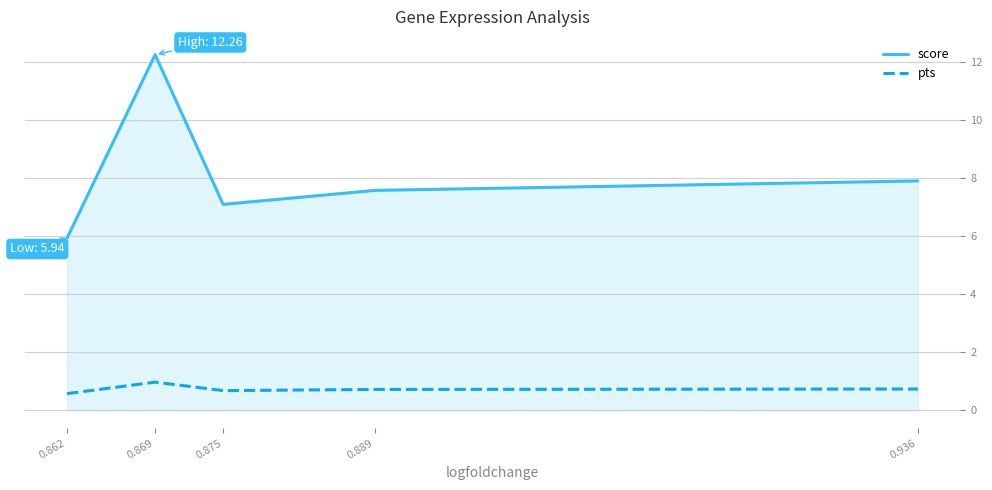

What is the difference between the pts values at 0.936 and 0.862?

0.2